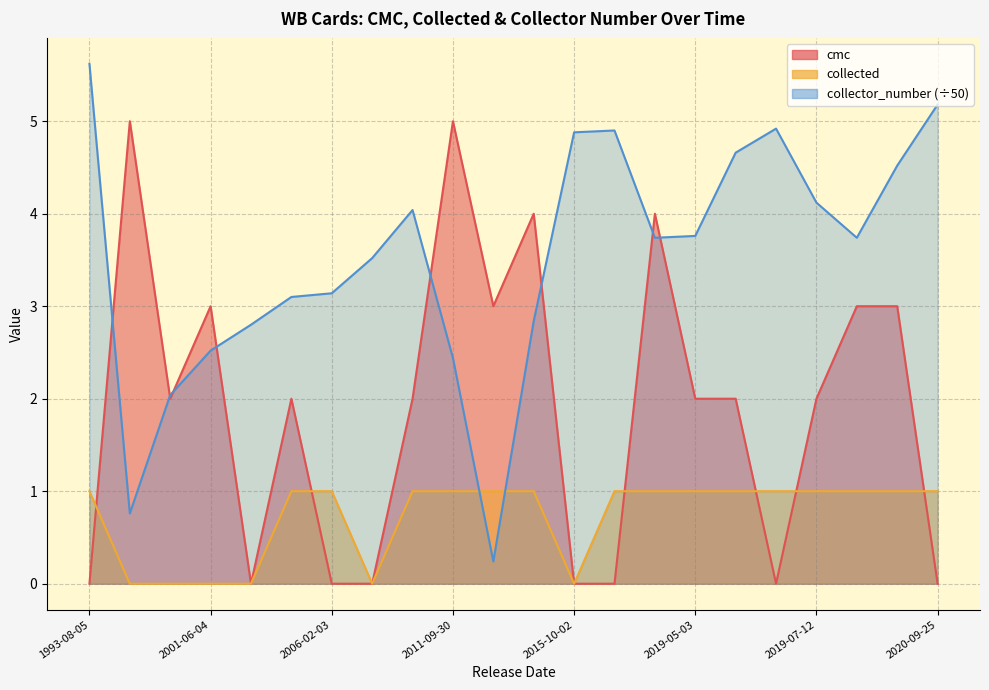

What is the value of the collected point at the 7th from the left?

1.0